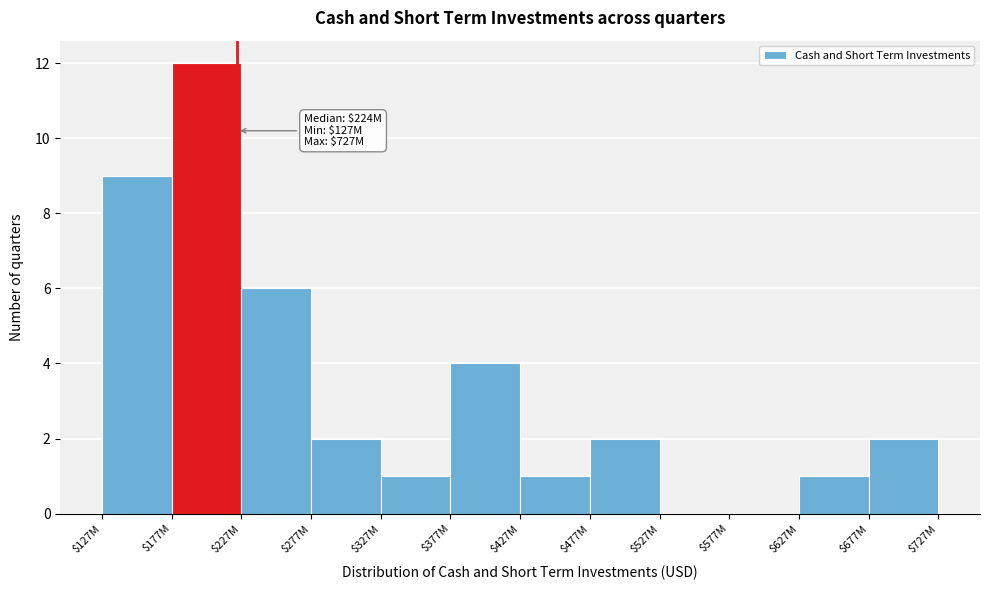

Which label corresponds to the largest value in the chart?

$177M